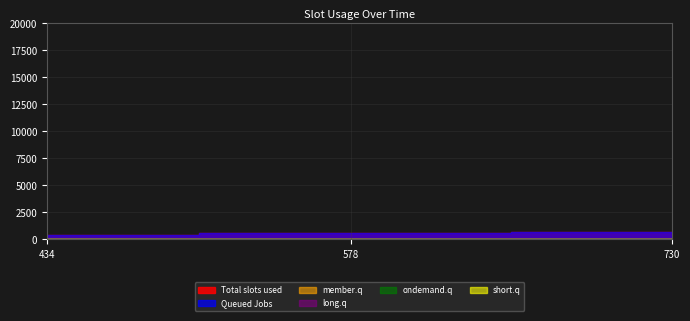

What is the sum of all Queued Jobs values?

1742